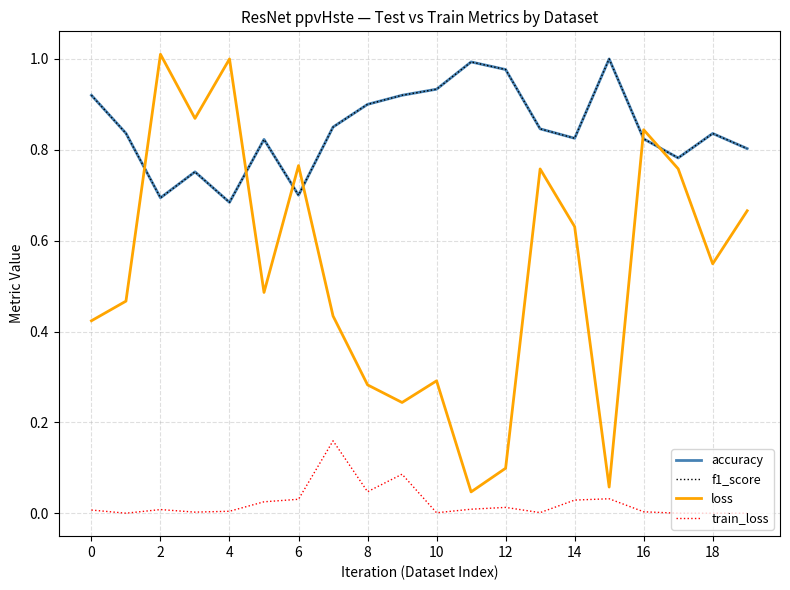

Which series has the largest range (max minus min)?

loss